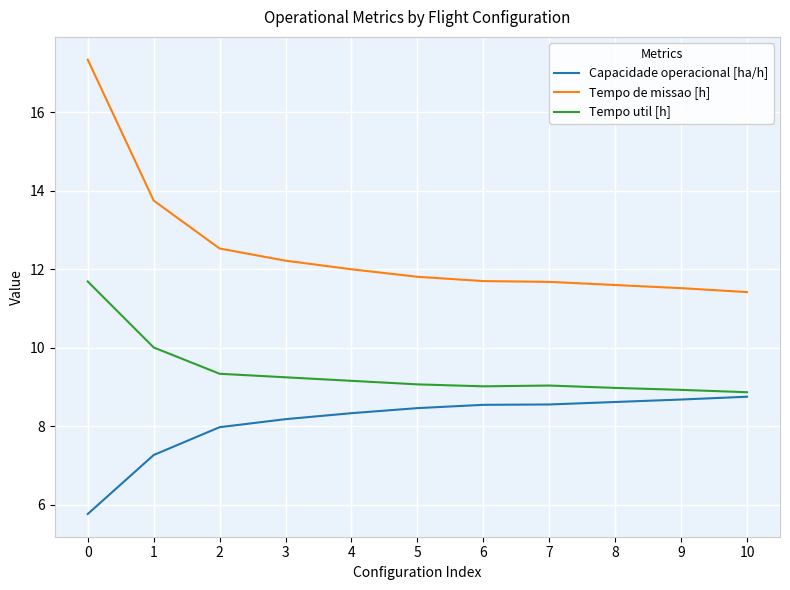

Is this an area chart (filled region under the line)?

No